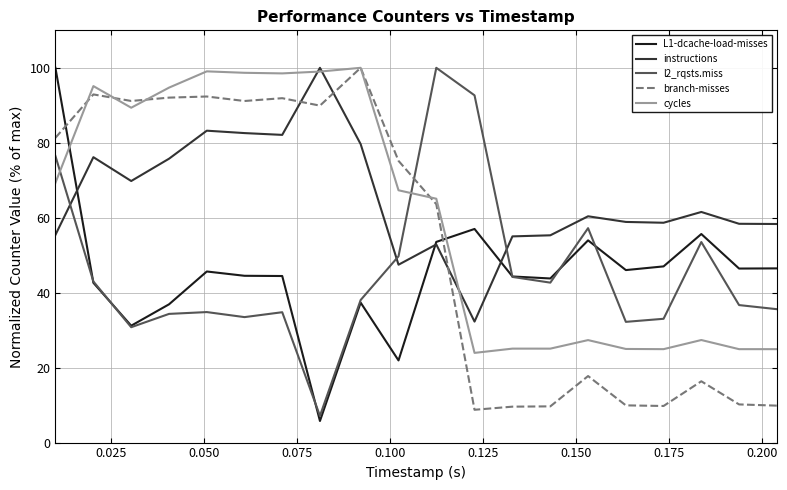

Which series has the largest total across all categories?

instructions